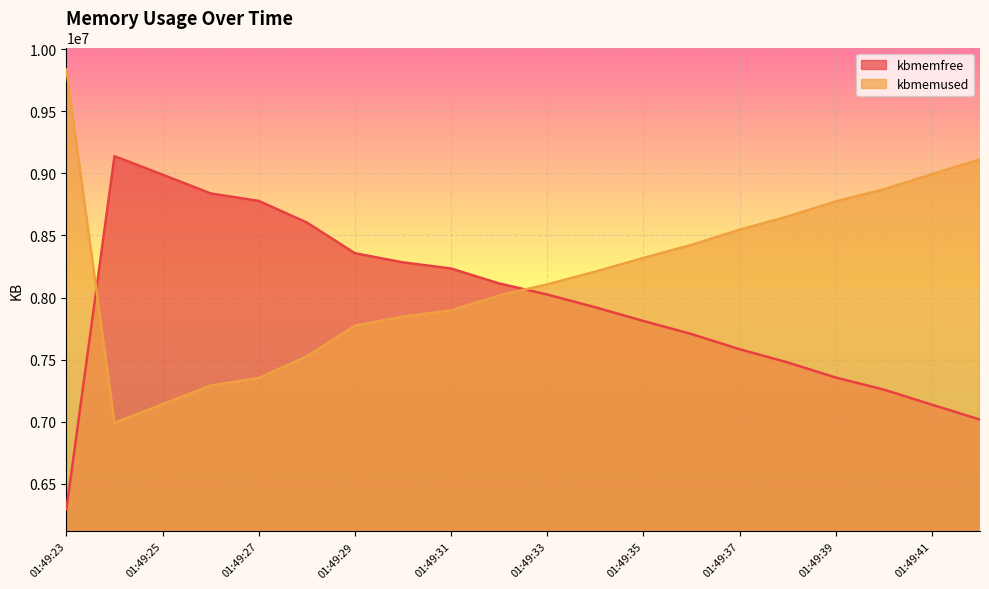

What are all the series names shown in the legend?

kbmemfree, kbmemused